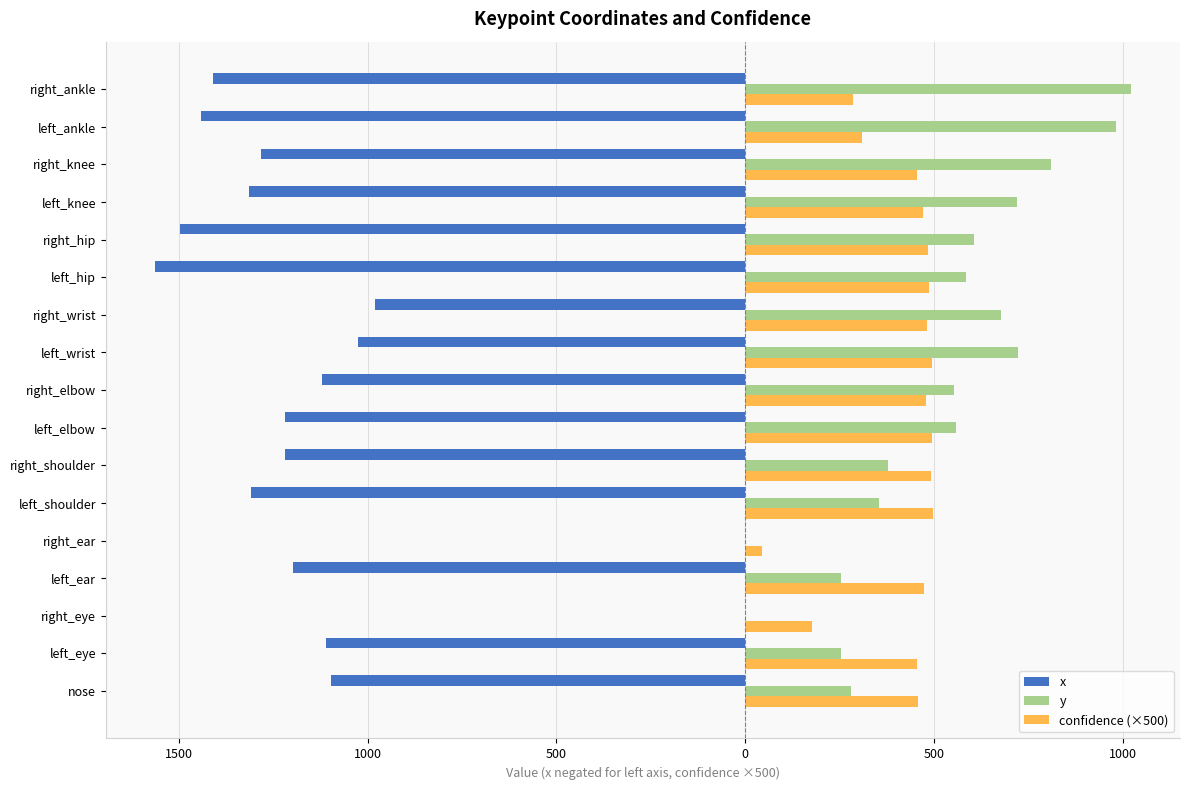

What are all the series names shown in the legend?

x, y, confidence (×500)